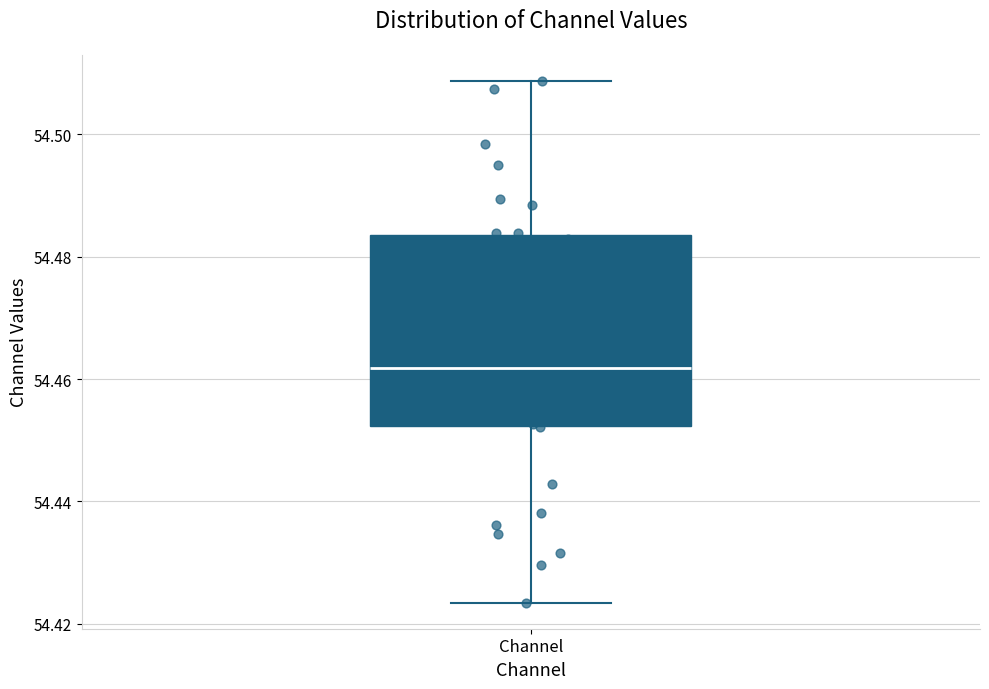

Transcribe this box plot: give where the median line is, the range the box spans, and where the two whiskers end, as read against the y-axis. The values are not printed on the chart, so give them approximately, as read against the axis.

median 54.462, box 54.452 to 54.484, whiskers 54.424 to 54.508